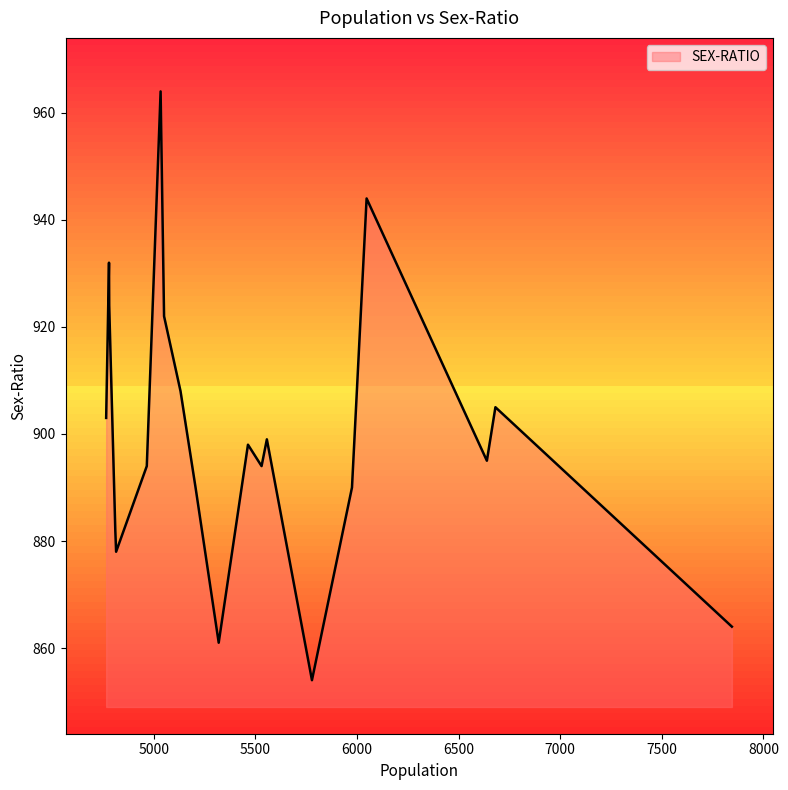

What is the minimum value shown in the chart?

854